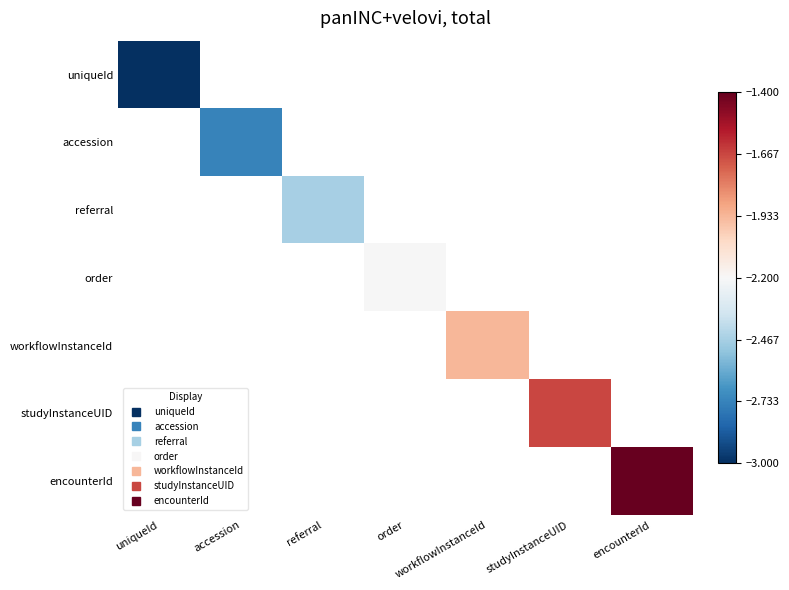

Which series has the largest range (max minus min)?

uniqueId